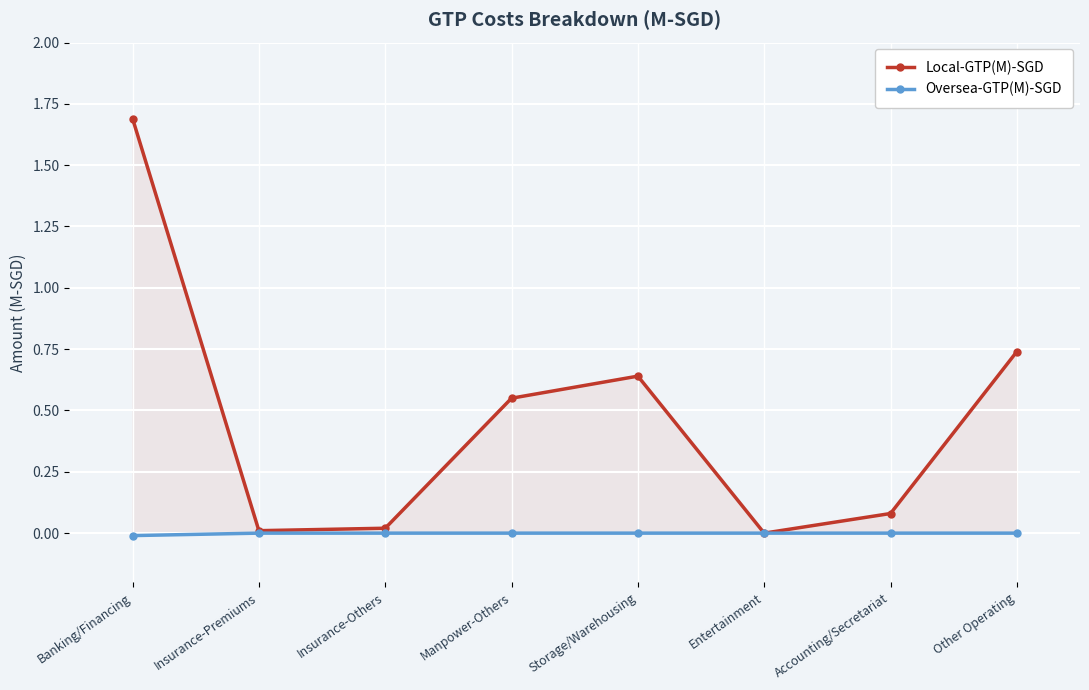

Where is the first local maximum for Local-GTP(M)-SGD?

Storage/Warehousing